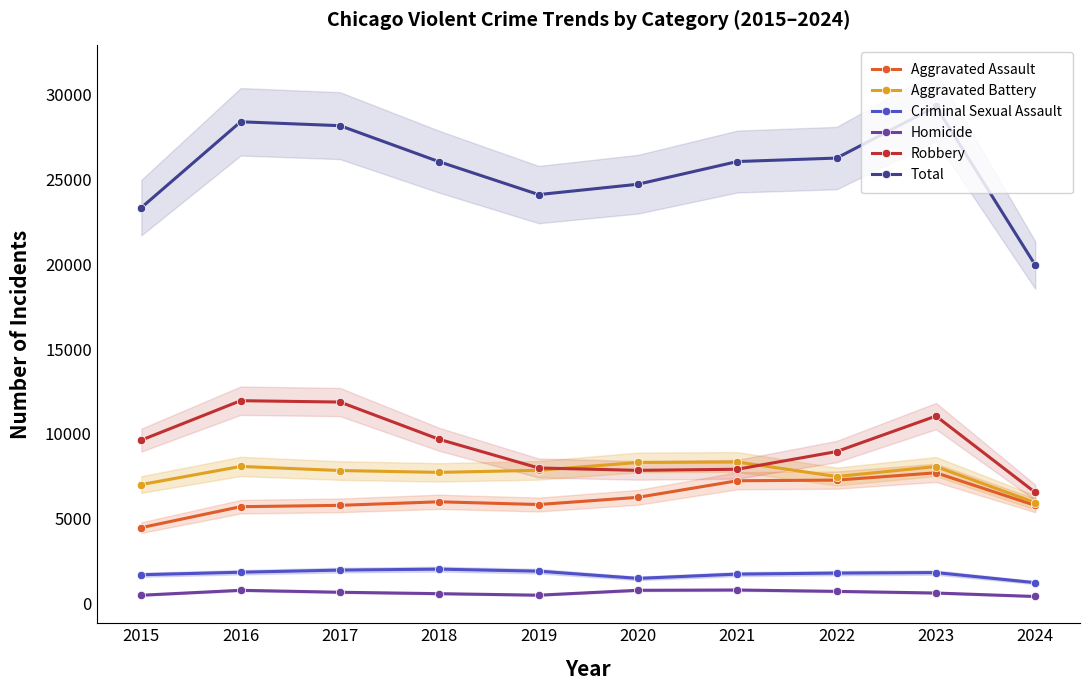

Reading left to right, list all the values displayed in this chart.

Aggravated Assault: 2015=4480	2016=5713	2017=5793	2018=6002	2019=5841	2020=6265	2021=7242	2022=7280	2023=7710	2024=5788
Aggravated Battery: 2015=7019	2016=8086	2017=7845	2018=7735	2019=7858	2020=8320	2021=8347	2022=7491	2023=8078	2024=5952
Criminal Sexual Assault: 2015=1703	2016=1851	2017=1977	2018=2033	2019=1913	2020=1489	2021=1740	2022=1800	2023=1831	2024=1236
Homicide: 2015=496	2016=786	2017=672	2018=588	2019=499	2020=787	2021=804	2022=724	2023=626	2024=422
Robbery: 2015=9638	2016=11960	2017=11880	2018=9681	2019=7995	2020=7855	2021=7920	2022=8963	2023=11053	2024=6550
Total: 2015=23336	2016=28396	2017=28167	2018=26039	2019=24106	2020=24716	2021=26053	2022=26258	2023=29298	2024=19948